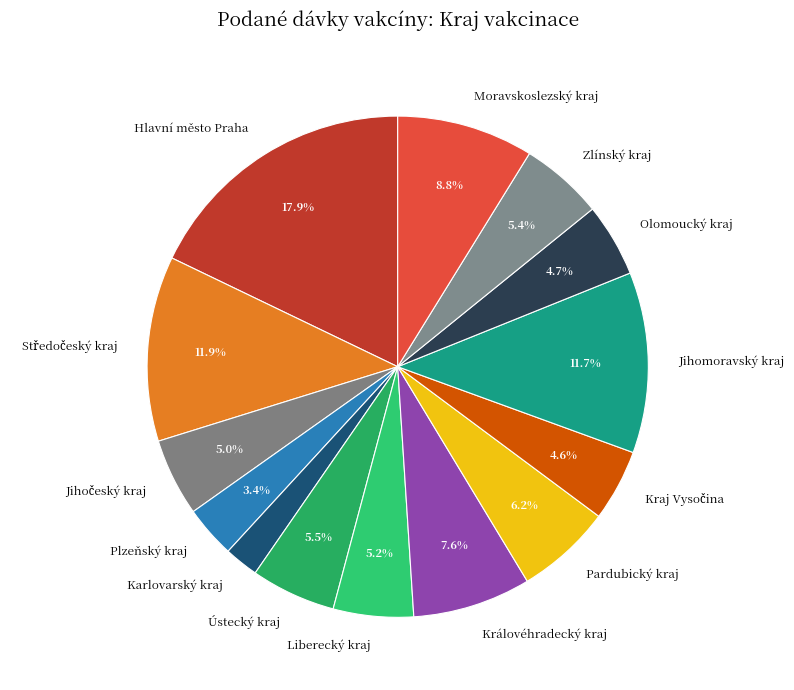

Which category has the biggest portion of the pie?

Hlavní město Praha